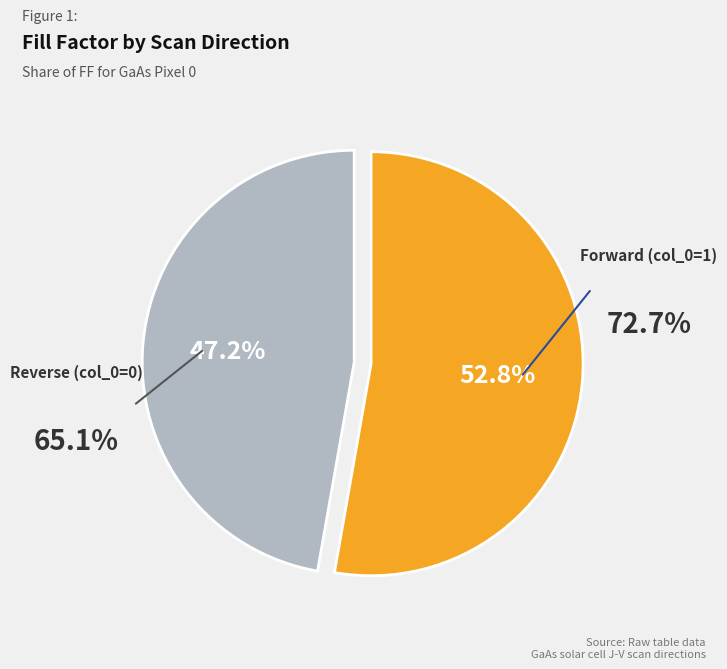

Which category has the smallest portion of the pie?

Reverse (col_0=0)